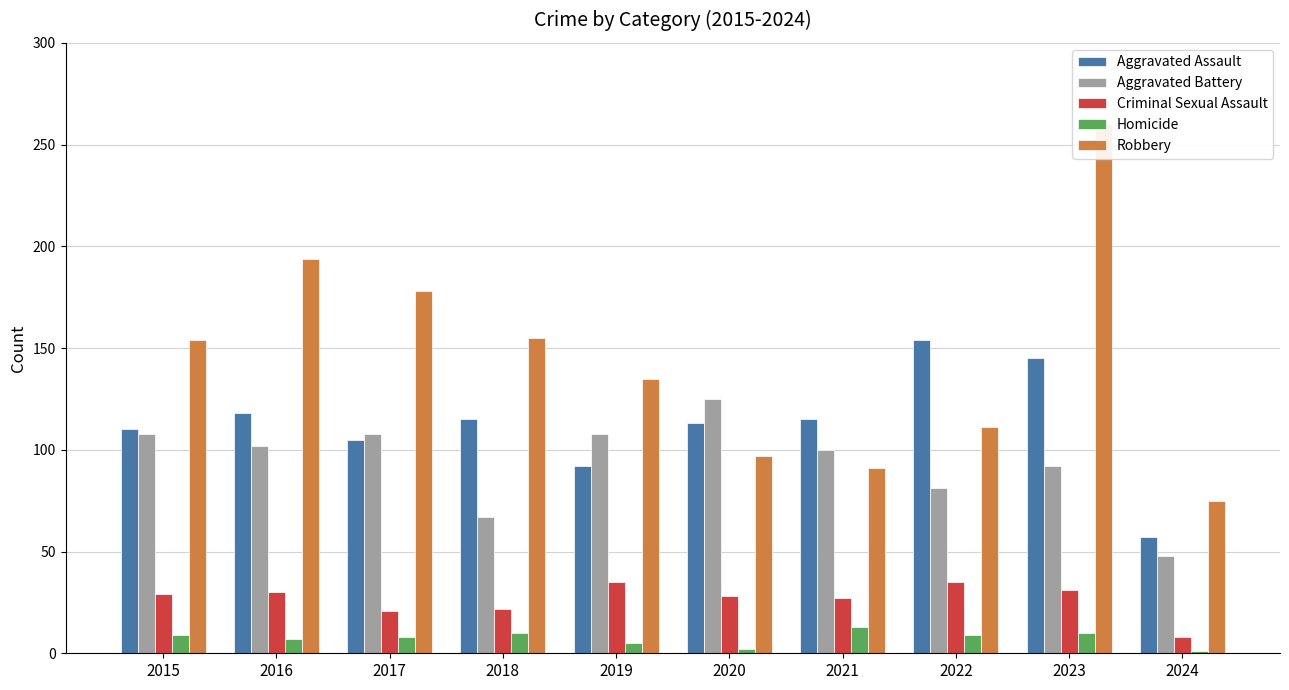

List the labels in order of Aggravated Assault value, largest first.

2022, 2023, 2016, 2018, 2021, 2020, 2015, 2017, 2019, 2024